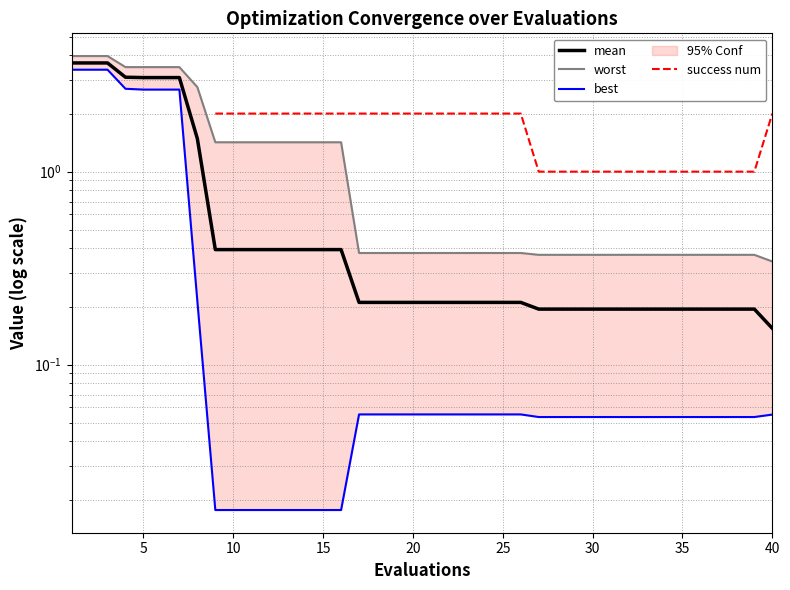

What is the sum of all worst values?

48.9